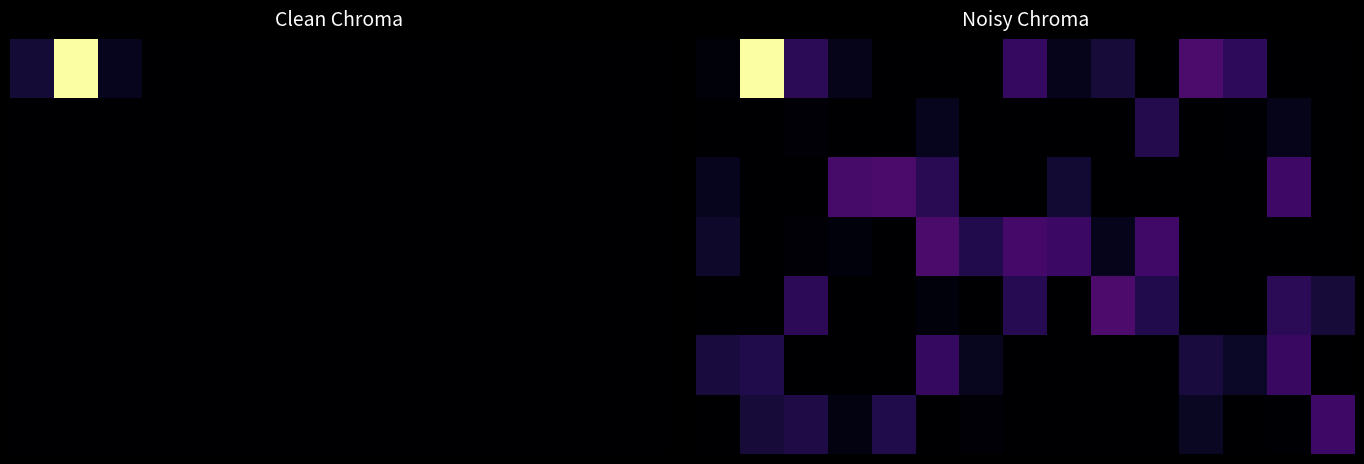

What is the total value across all series at 8?

4910.3